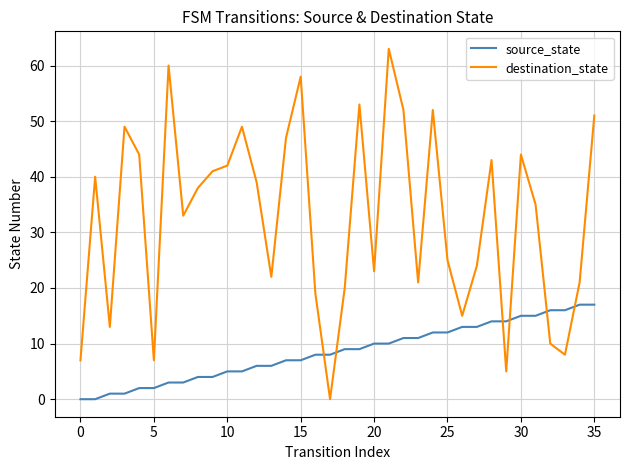

Rank the series by their maximum value, from highest to lowest.

destination_state, source_state